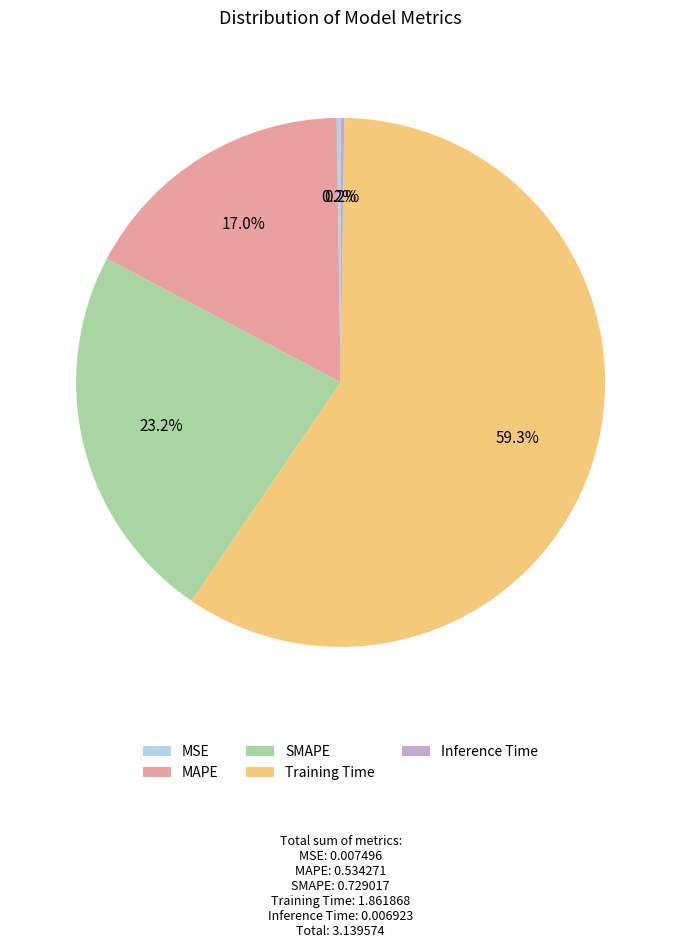

Which category has the biggest portion of the pie?

Training Time